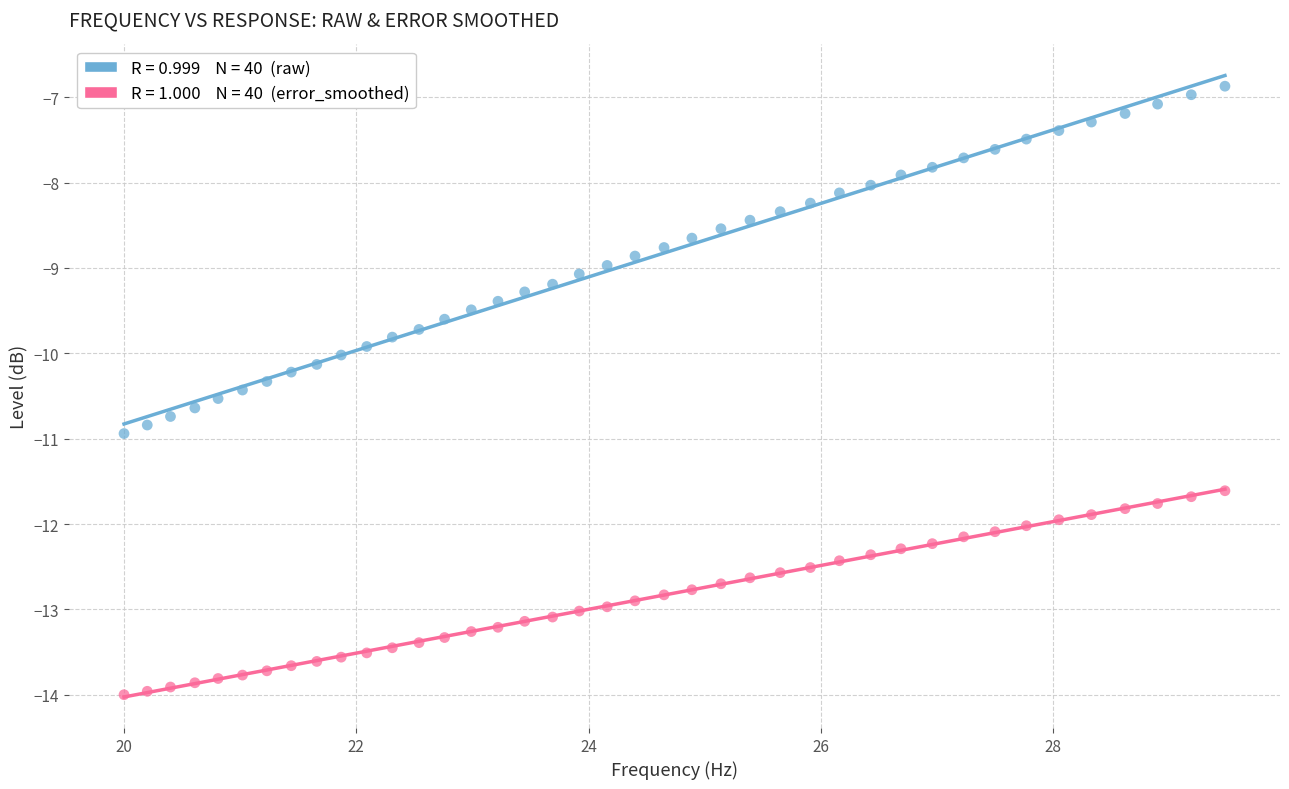

Across all data points, what is the range of X values (max minus min)?

9.5